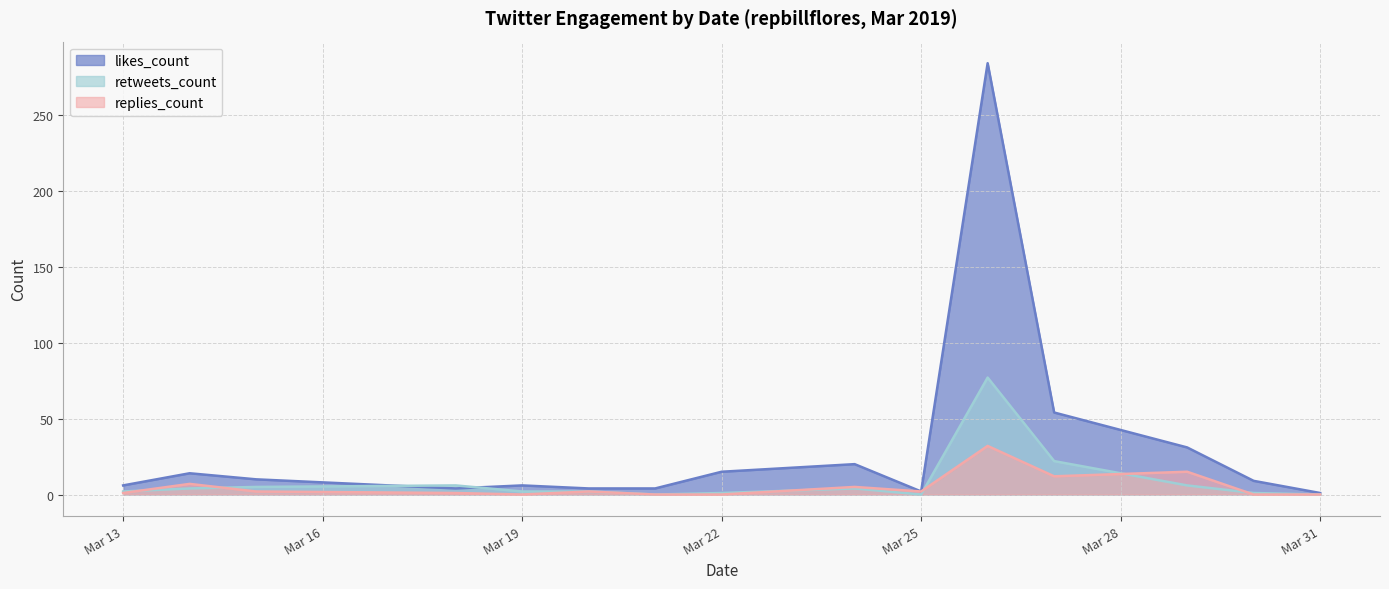

At how many categories does at least one series exceed 95?

1